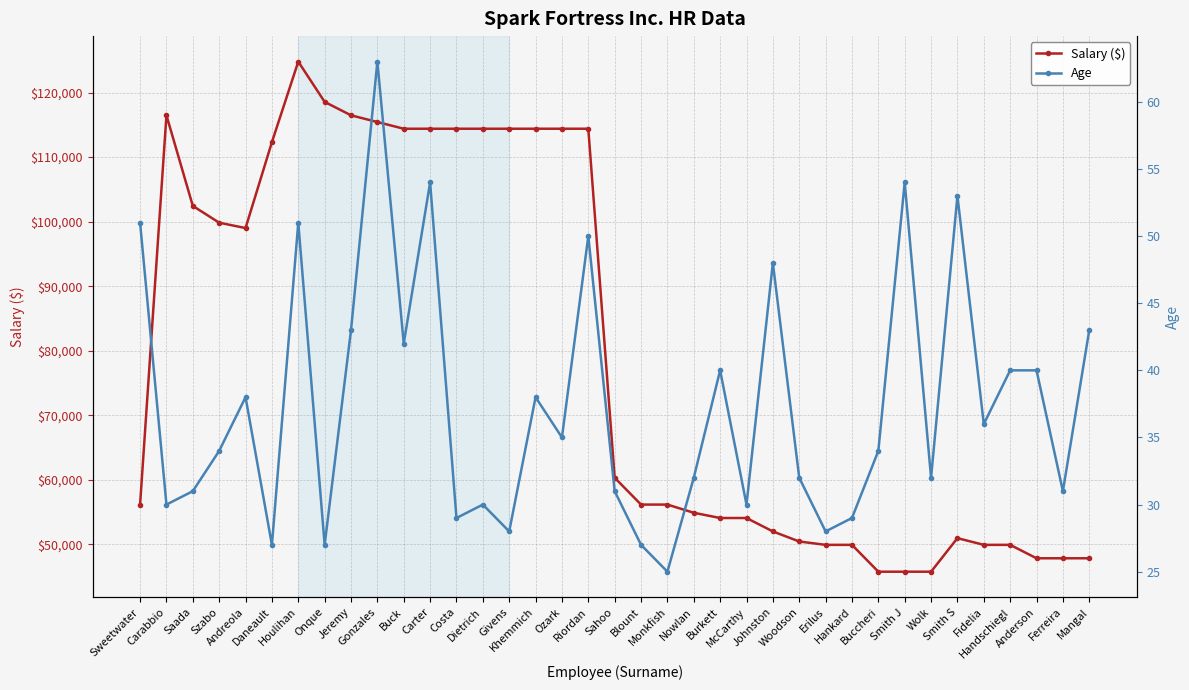

At which category does Salary ($) reach its first local valley?

Andreola